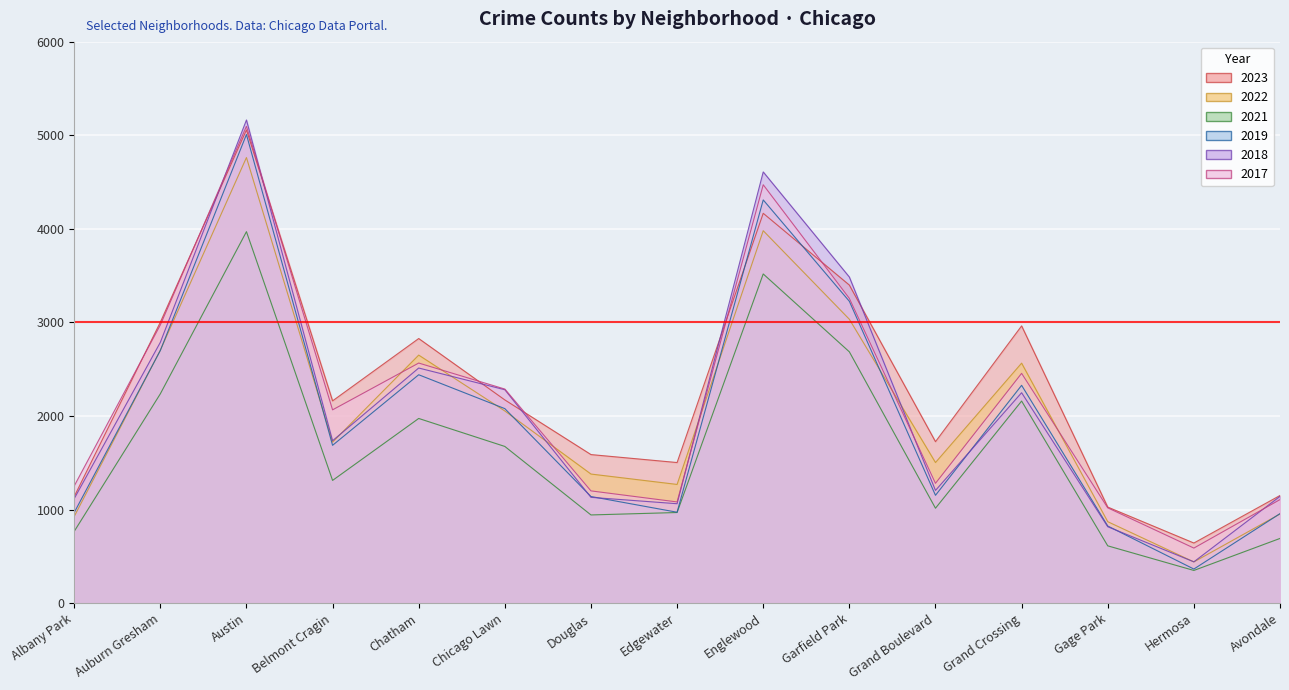

How many values in the 2019 series are below 1687?

7